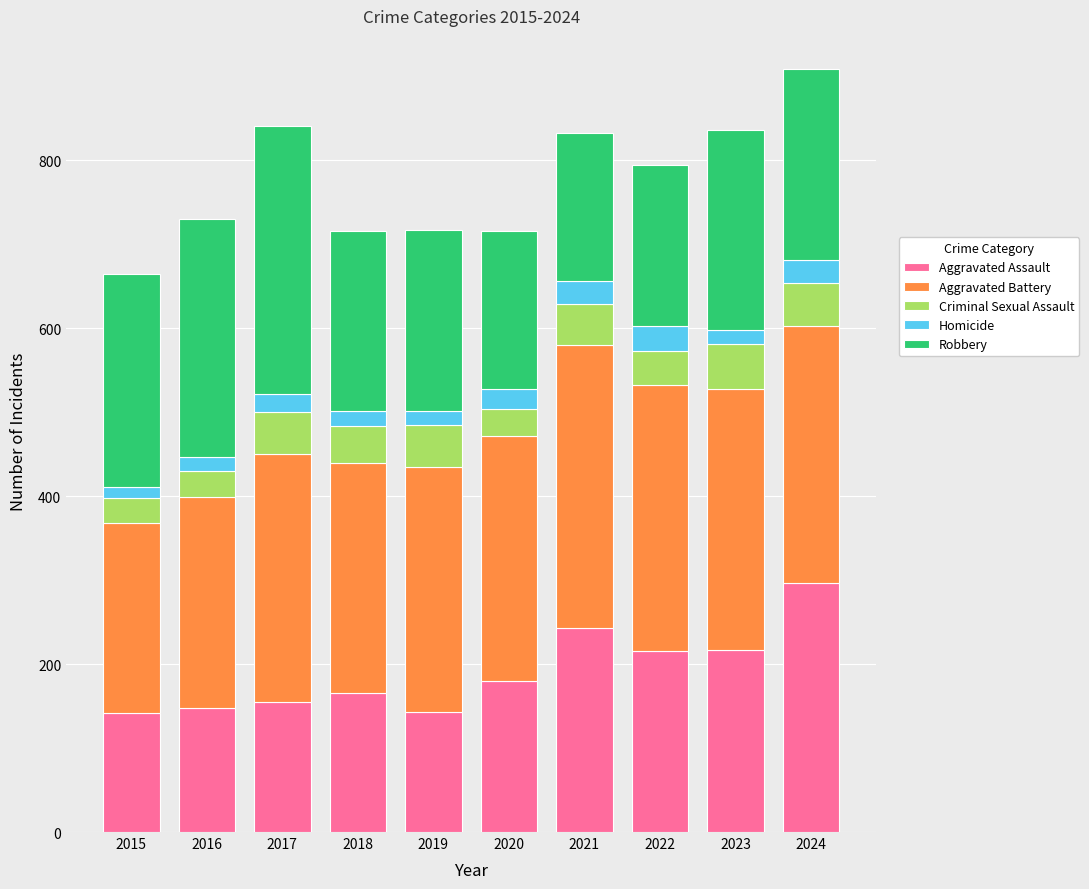

The Aggravated Assault series shows 340 at 2021. True or false?

False